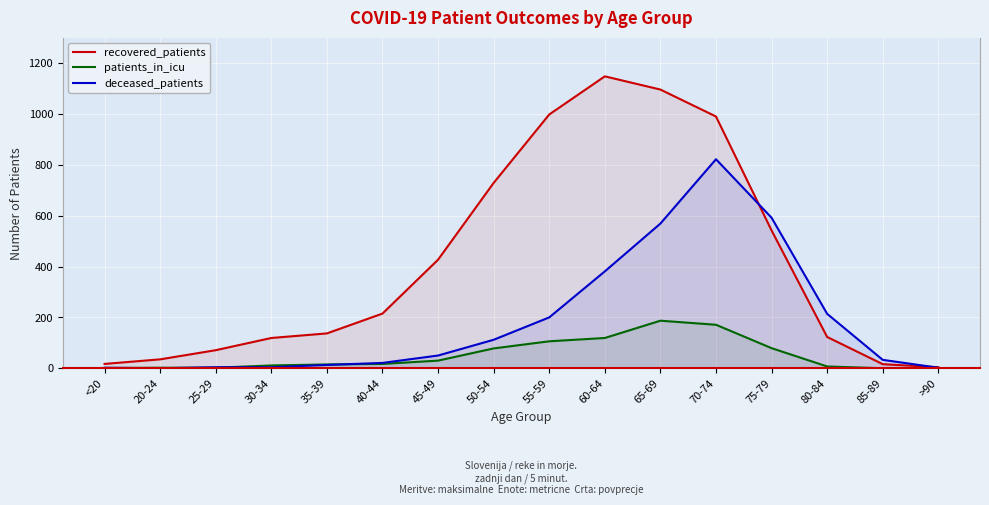

What is the average value of the patients_in_icu series?

52